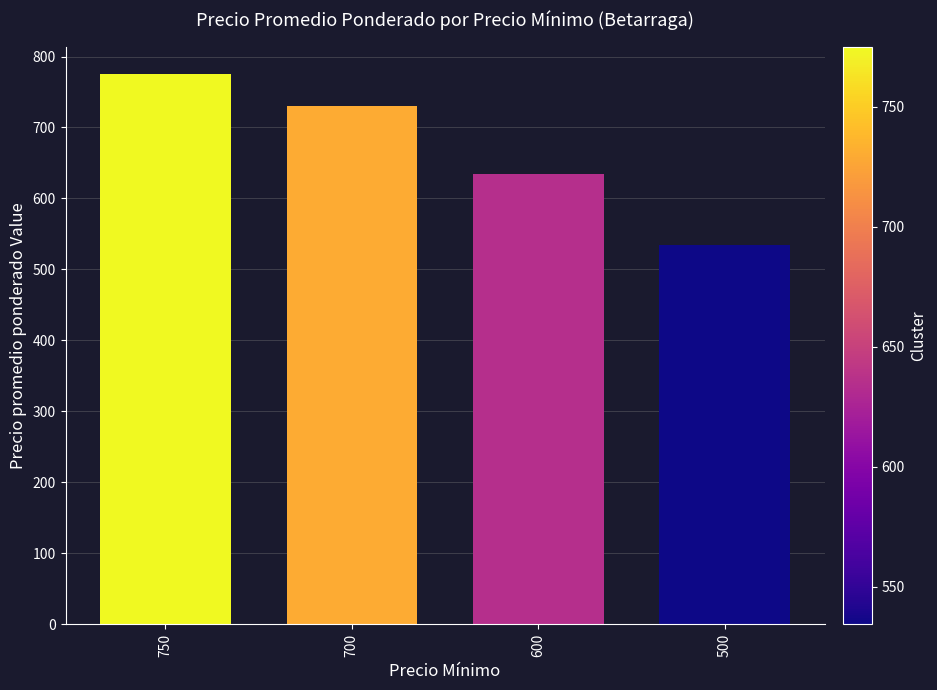

The value at 600 is 634.4. True or false?

True